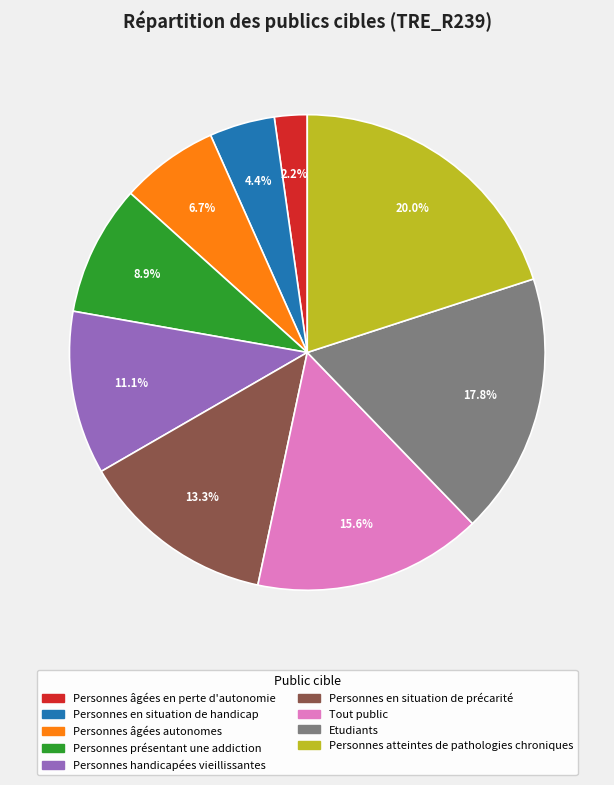

Rank the categories by value from lowest to highest.

Personnes âgées en perte d'autonomie, Personnes en situation de handicap, Personnes âgées autonomes, Personnes présentant une addiction, Personnes handicapées vieillissantes, Personnes en situation de précarité, Tout public, Etudiants, Personnes atteintes de pathologies chroniques